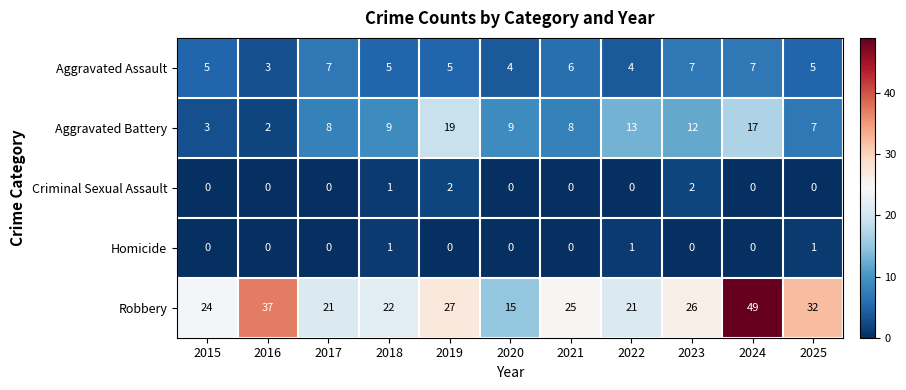

What is the total value across all series at 2018?

38